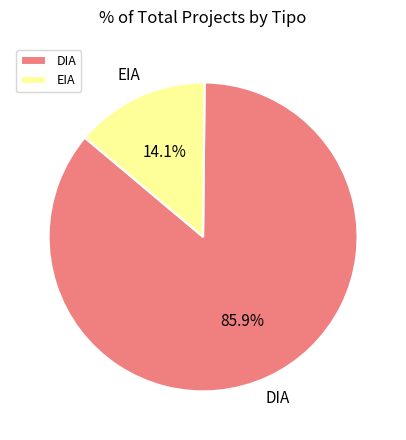

How many segments does this pie chart have?

2